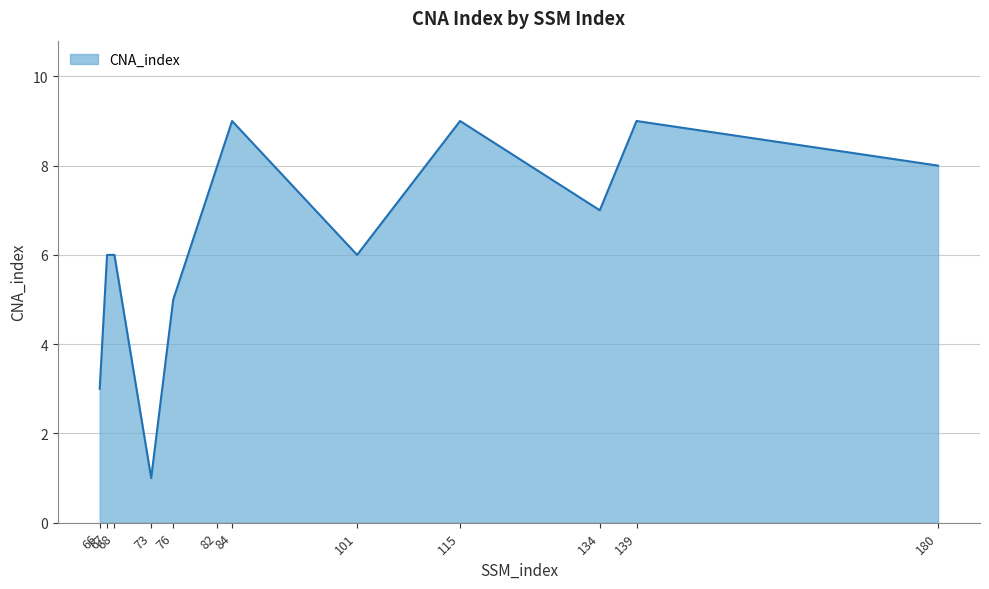

What is the greatest value displayed?

9